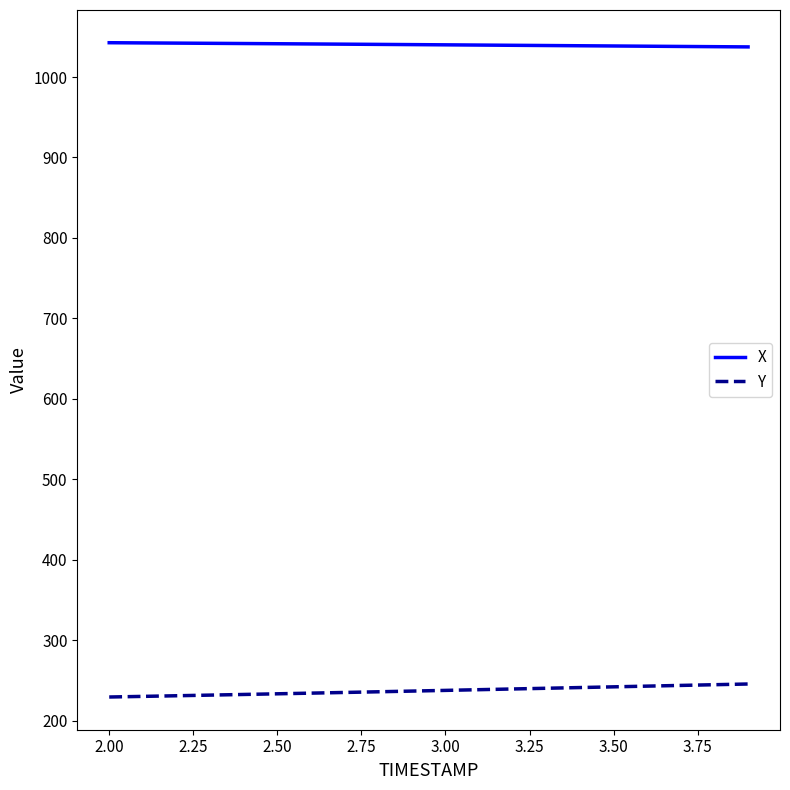

What is the highest value of the Y series?

245.4